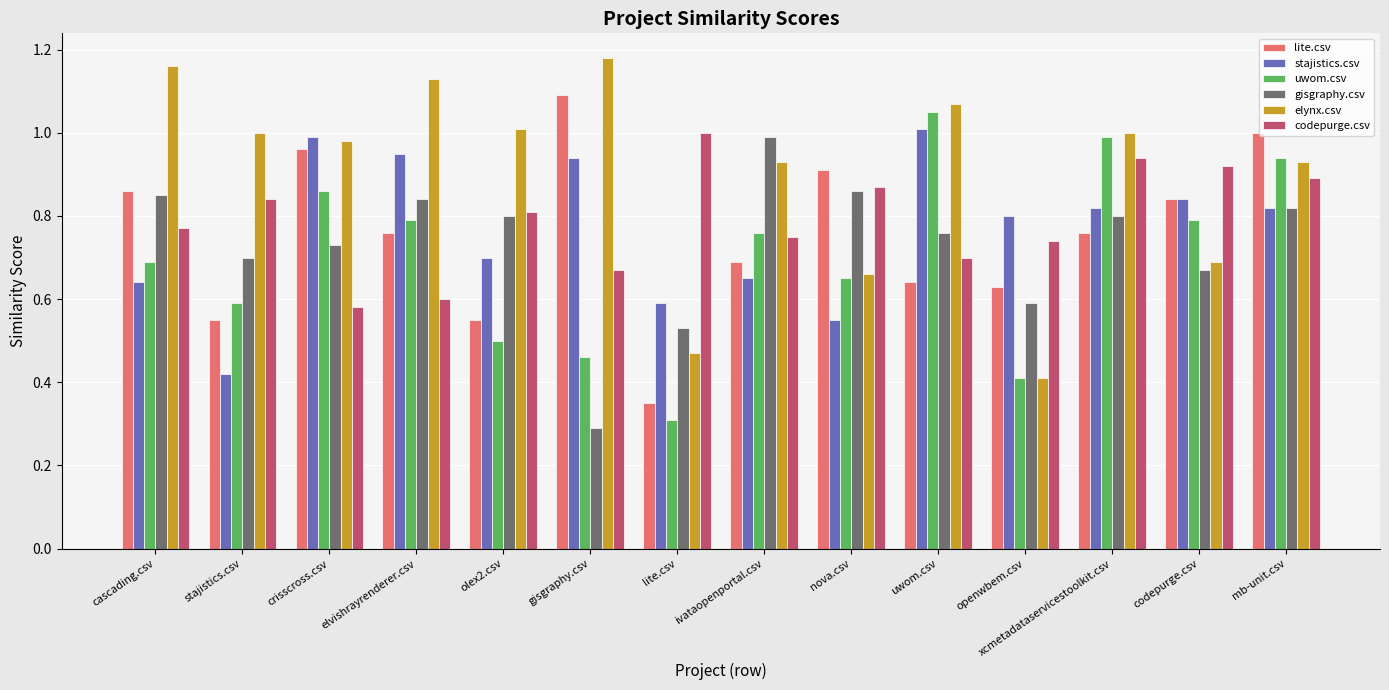

Which series has the widest spread of values?

elynx.csv